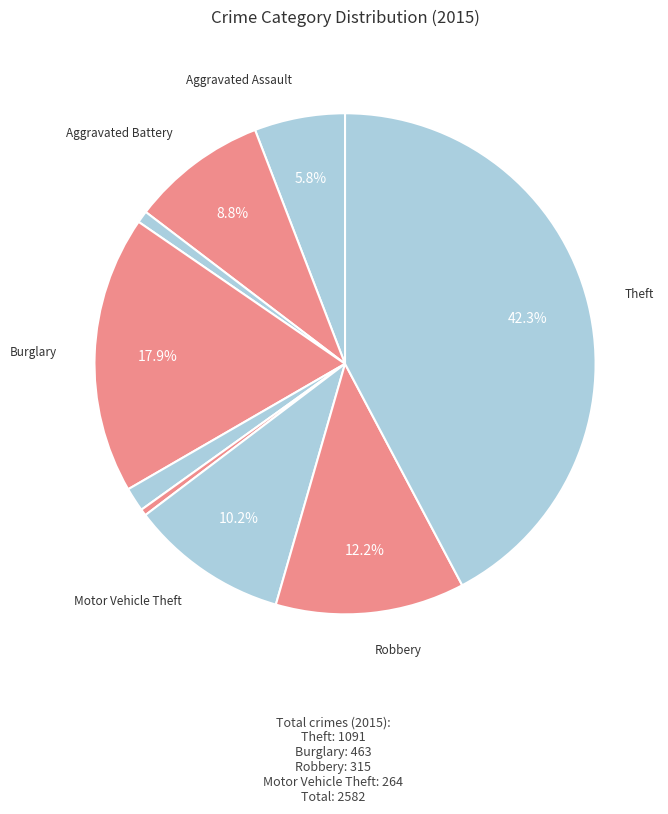

Count the number of slices in the pie.

9